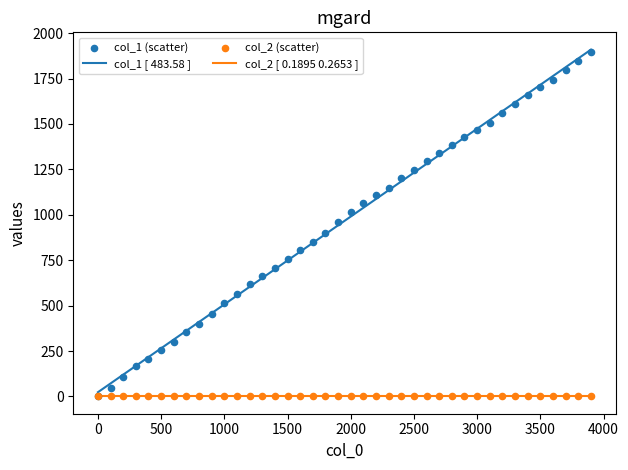

At how many categories does at least one series exceed 1754?

4